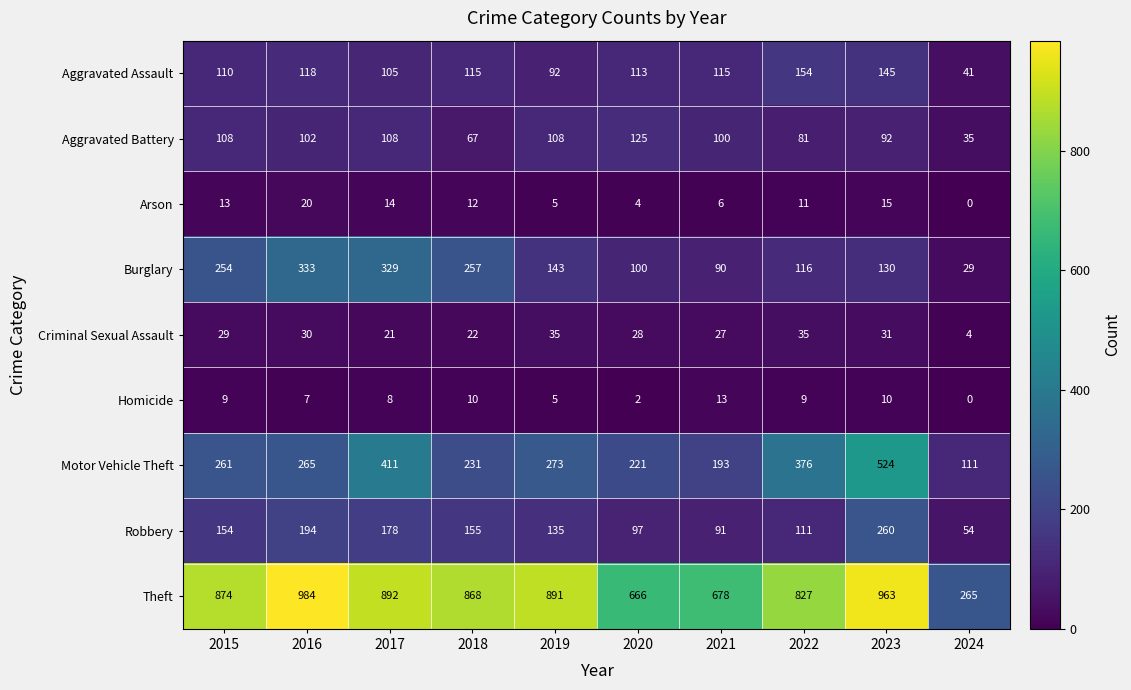

At how many categories does at least one series exceed 258?

10